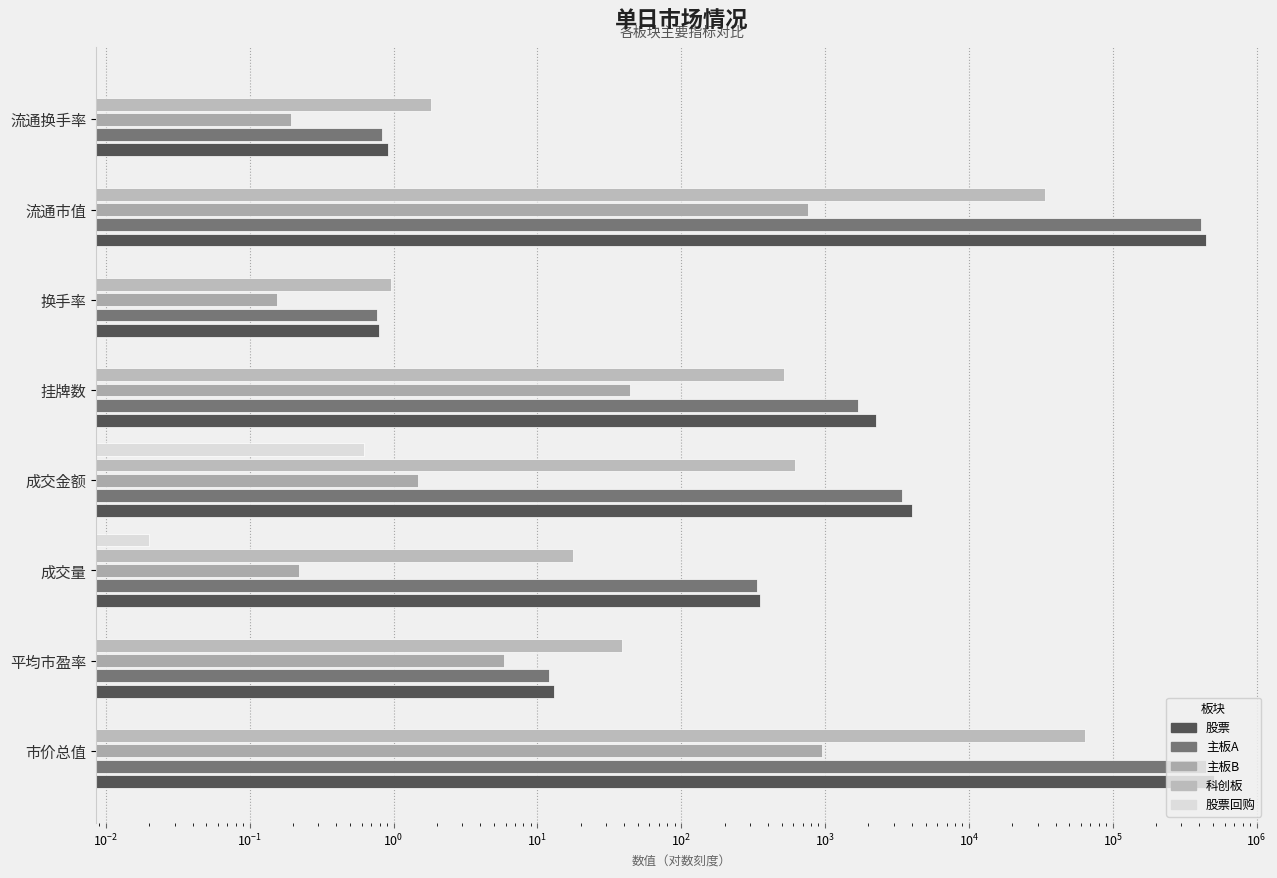

Are the bars horizontal?

Yes